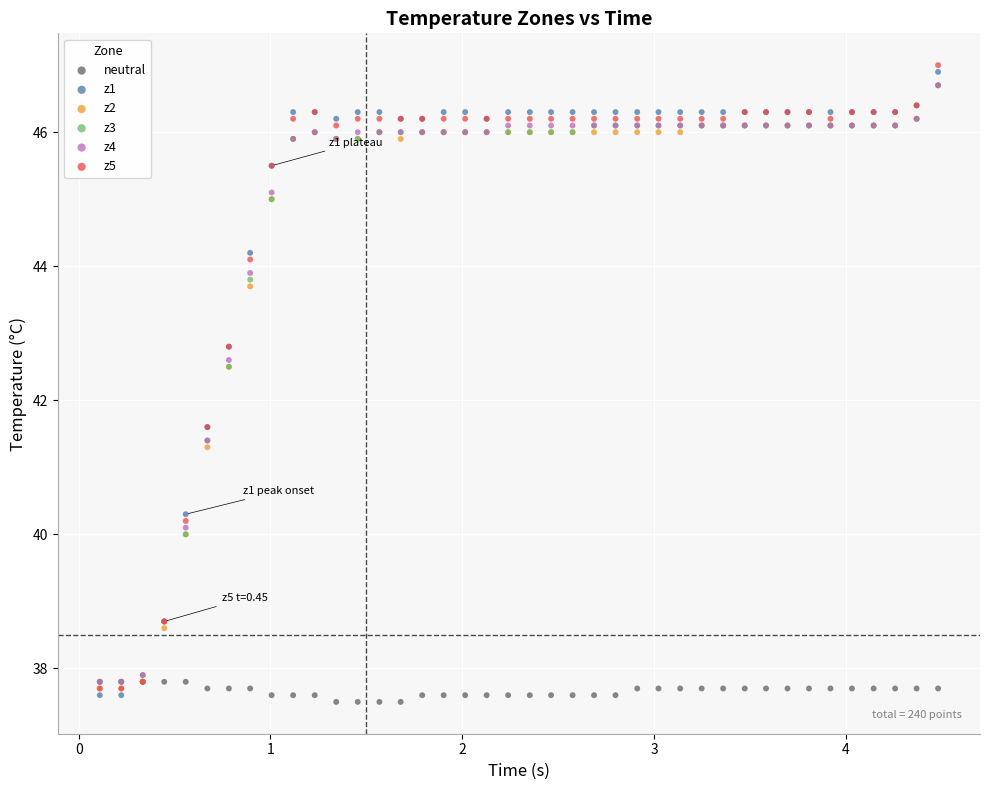

Which series reaches the minimum Y coordinate?

neutral